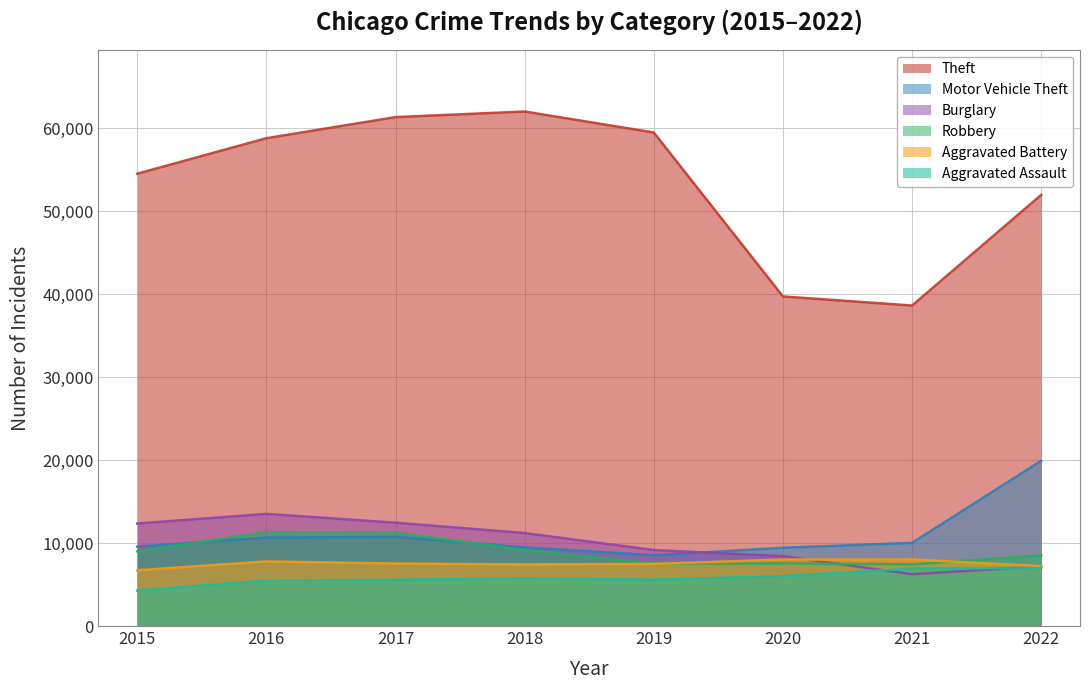

What is the total value across all series at 2020?

79147